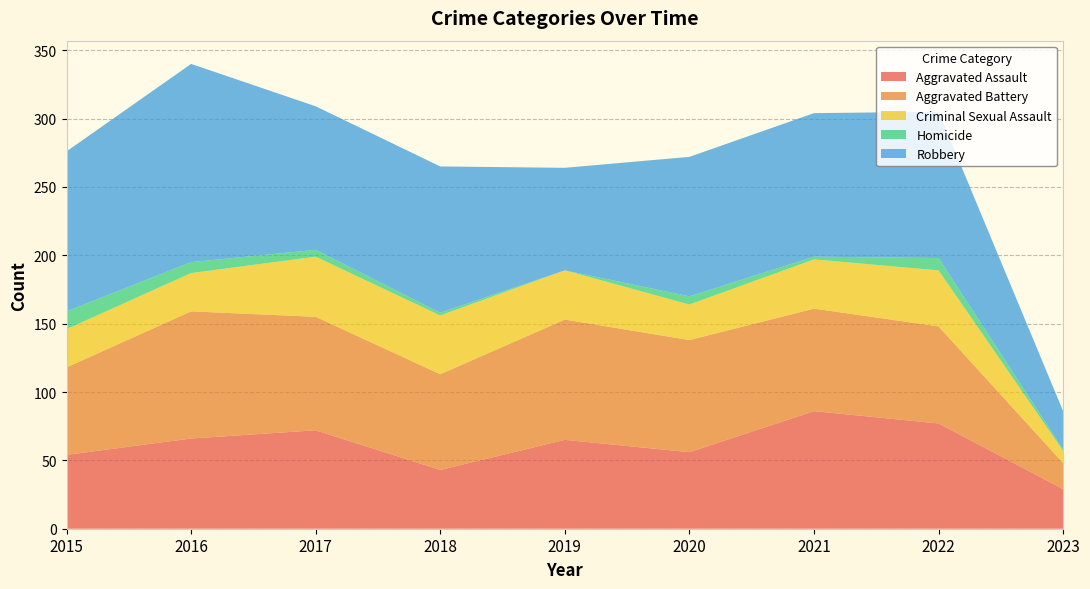

Reading left to right, transcribe all the data shown in this chart.

Aggravated Assault: 54	66	72	43	65	56	86	77	29
Aggravated Battery: 64	93	83	70	88	82	75	71	19
Criminal Sexual Assault: 28	28	44	43	36	26	36	41	9
Homicide: 13	8	5	2	0	6	2	9	1
Robbery: 117	145	105	107	75	102	105	107	28